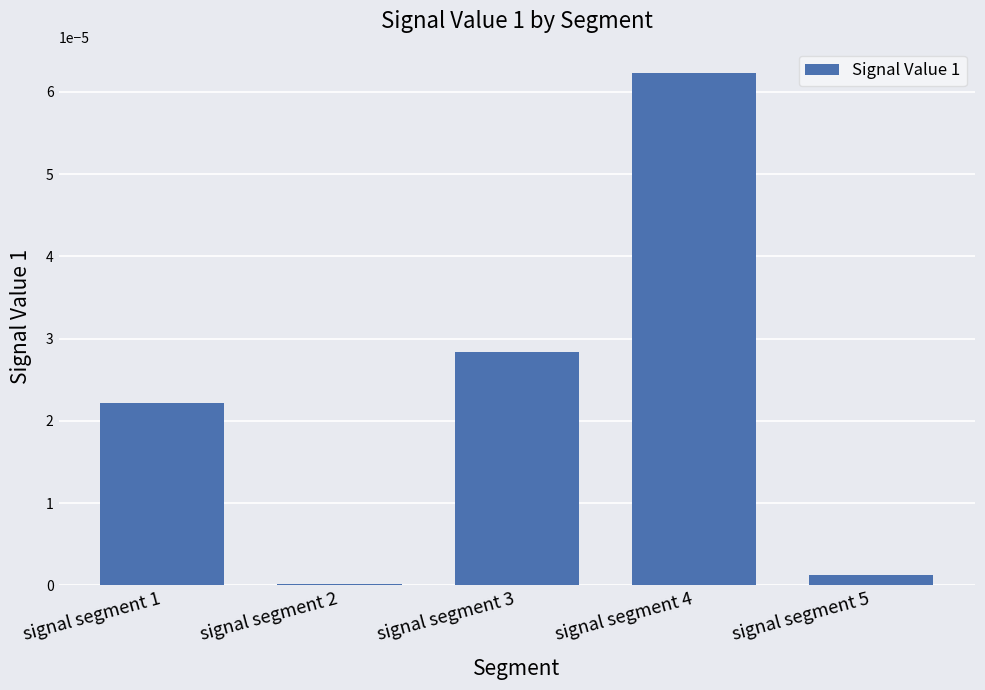

At which category does the chart reach its peak across all series?

signal segment 4